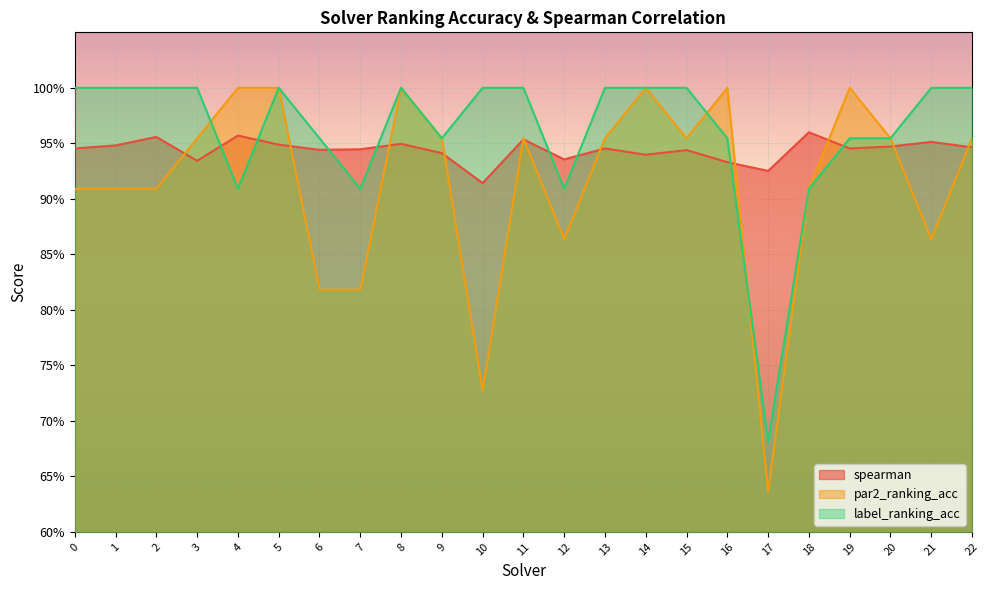

True or false: label_ranking_acc and spearman intersect in this chart.

True